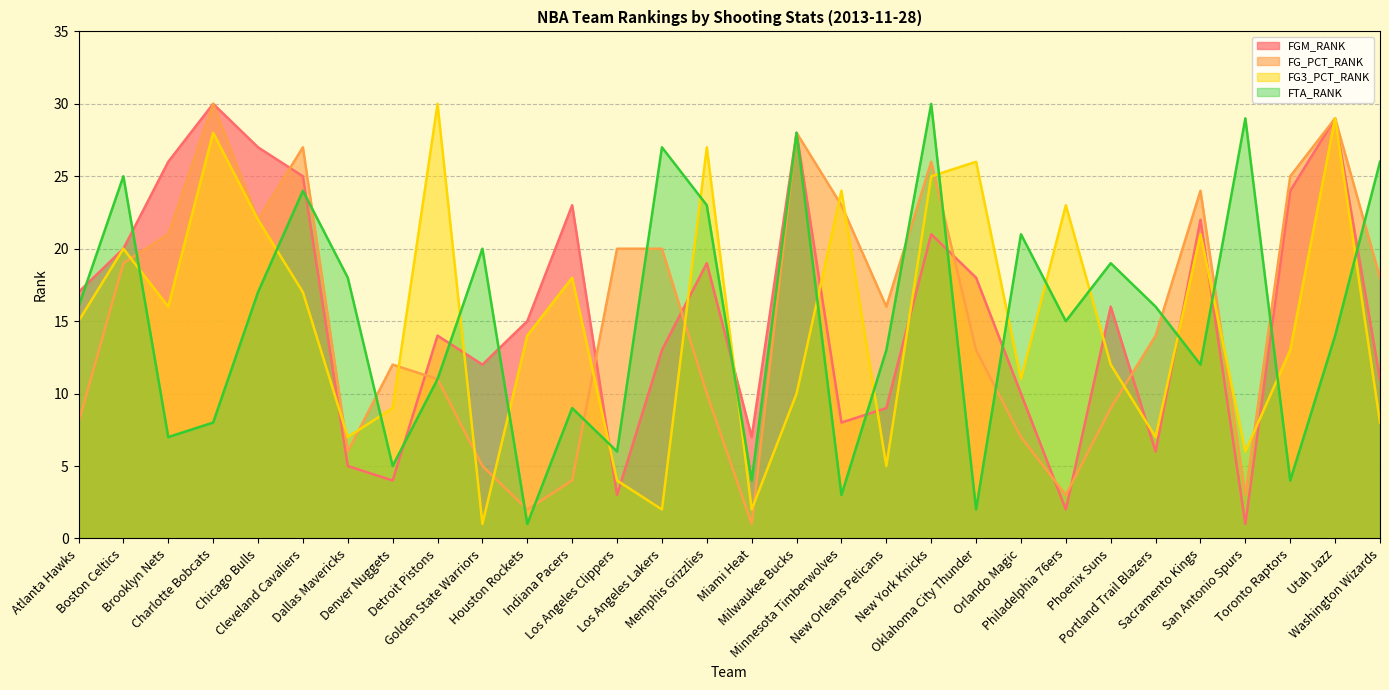

What is the difference between the maximum and minimum values in the FGM_RANK series?

29